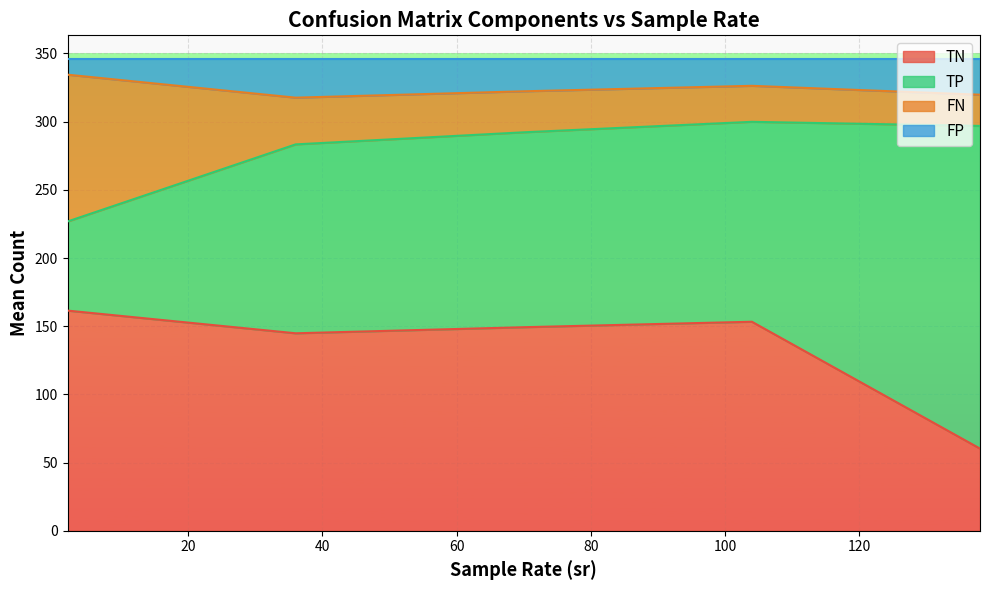

What is the highest value of the TN series?

161.4